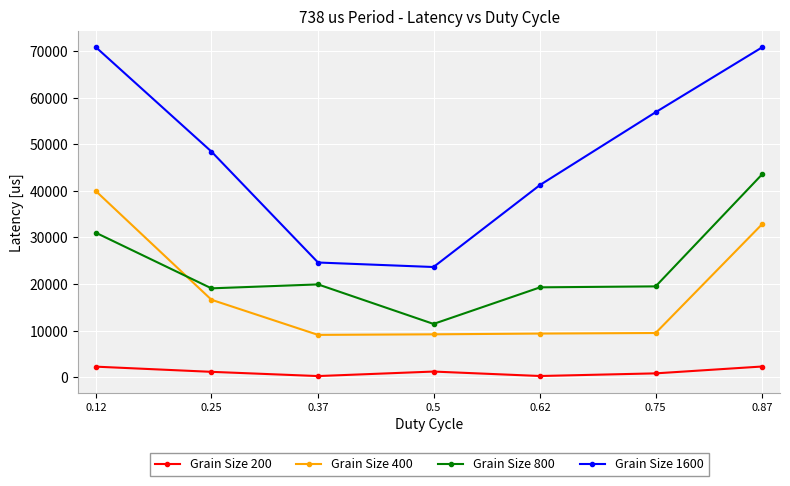

Rank the series by their maximum value, from highest to lowest.

Grain Size 1600, Grain Size 800, Grain Size 400, Grain Size 200